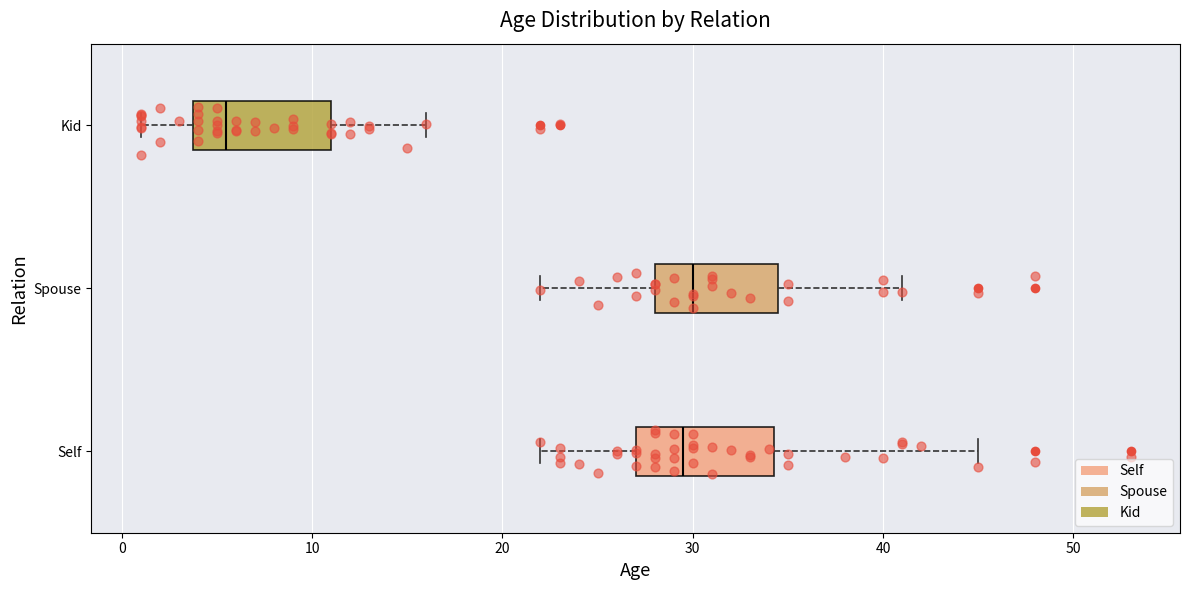

Reading bottom to top, read every box against the x-axis: the position of its median line, the range the box covers, and the ends of its whiskers. The values are not printed on the chart, so give them approximately, as read against the axis.

Self: median 30, box 27 to 34, whiskers 22 to 45
Spouse: median 30, box 28 to 35, whiskers 22 to 41
Kid: median 6, box 4 to 11, whiskers 1 to 16